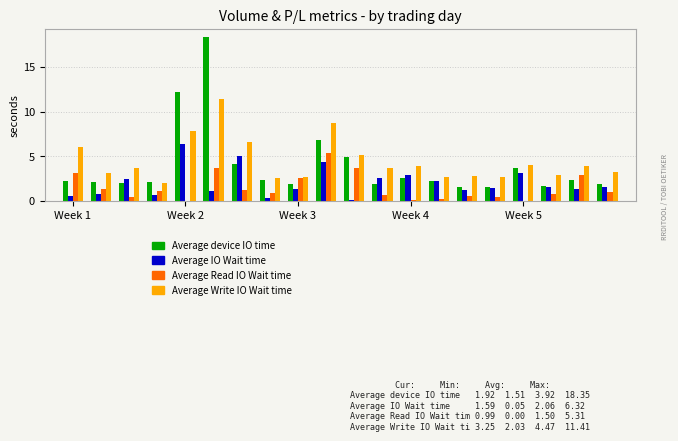

What is the greatest value displayed?

18.3